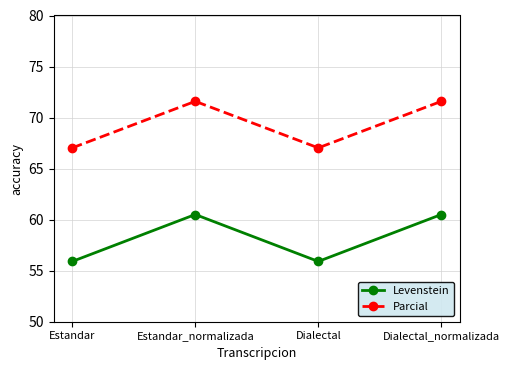

What is the difference between the maximum and minimum values in the Parcial series?

4.6